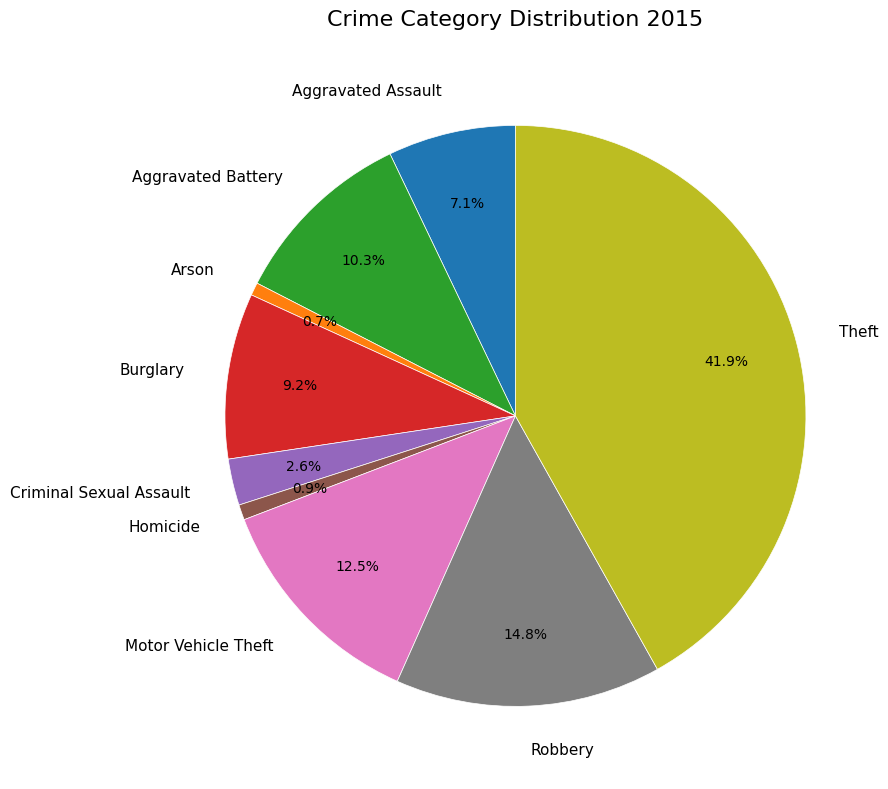

To the nearest percent, what is the difference between the largest and smallest slice percentages?

41%